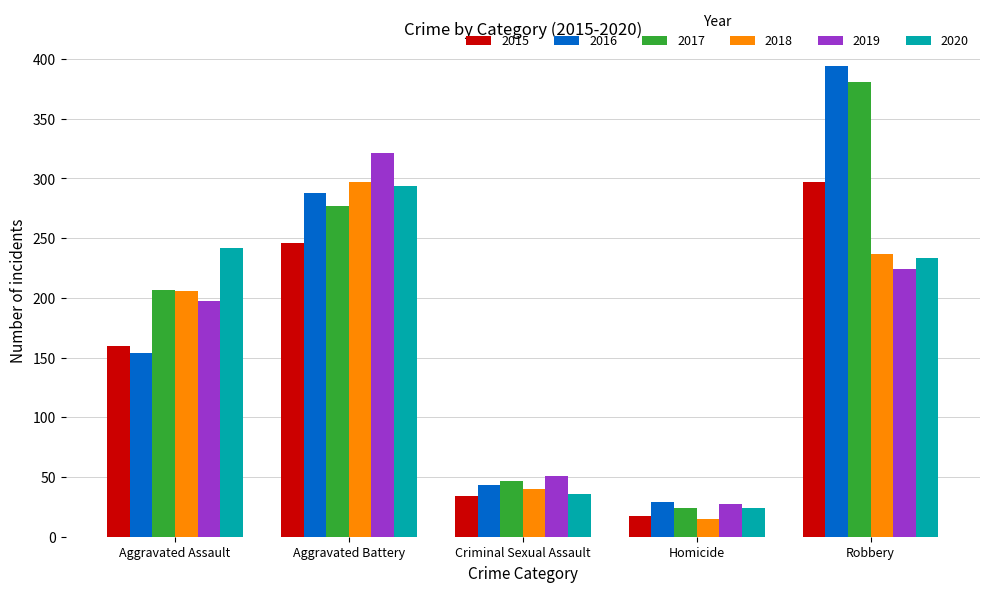

What is the sum of the 2018 values at Aggravated Battery and Criminal Sexual Assault?

337